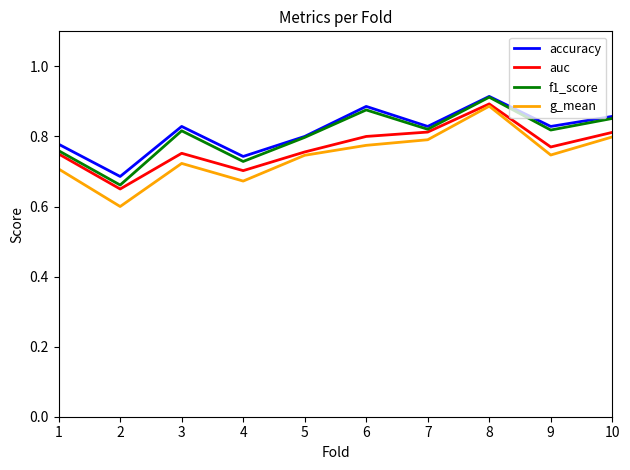

The value of auc at 3 is 0.3. True or false?

False